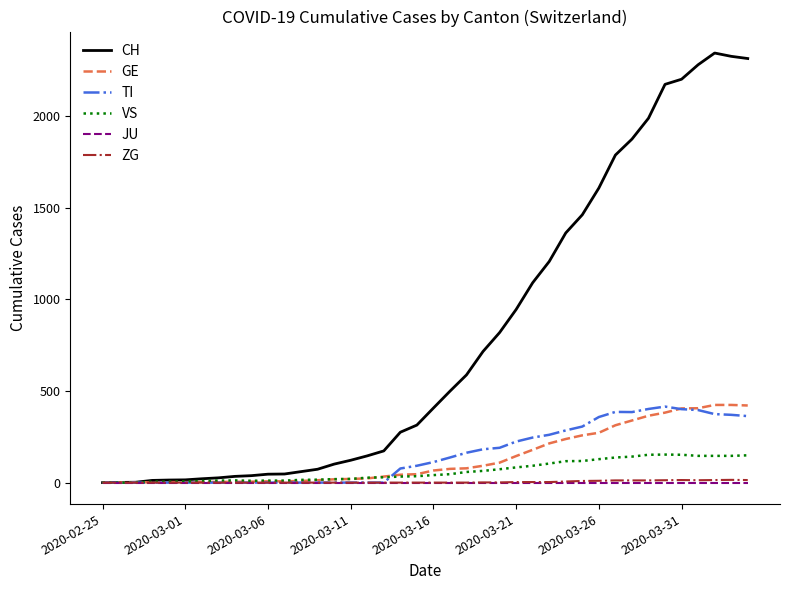

Which series has the largest range (max minus min)?

CH